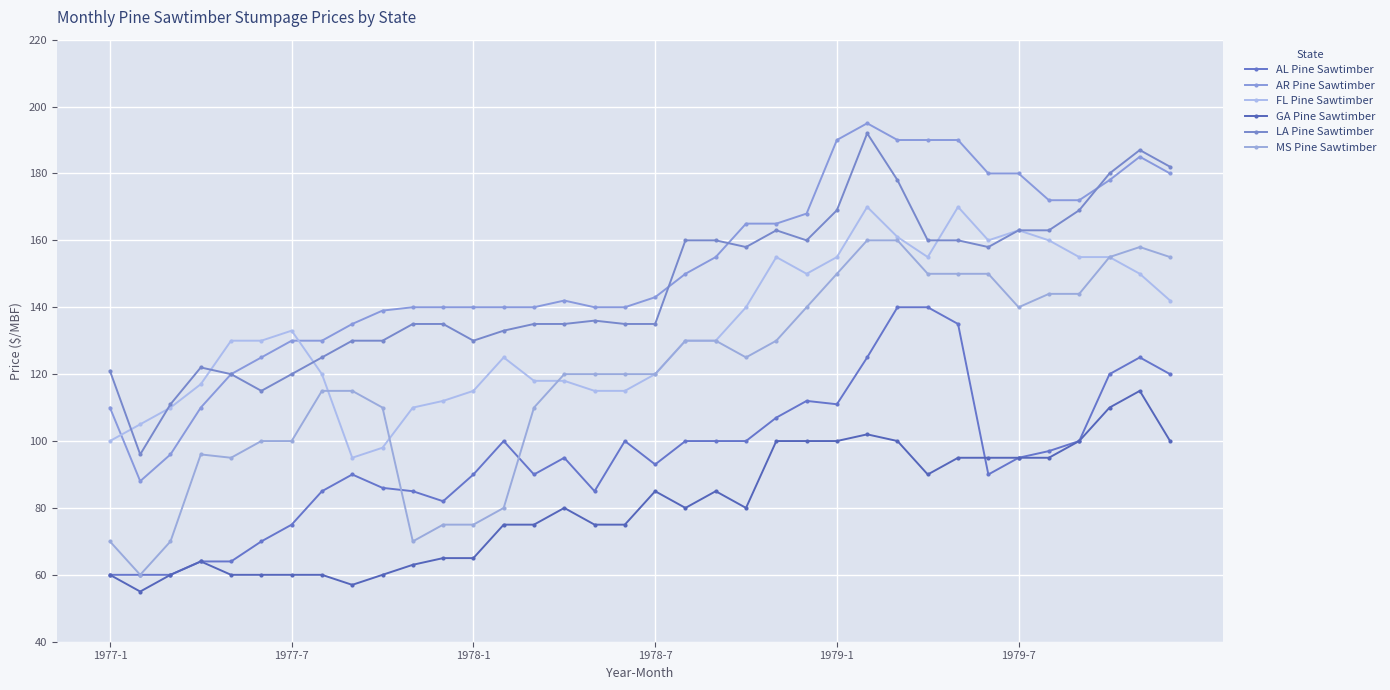

How many lines are shown in the chart?

6